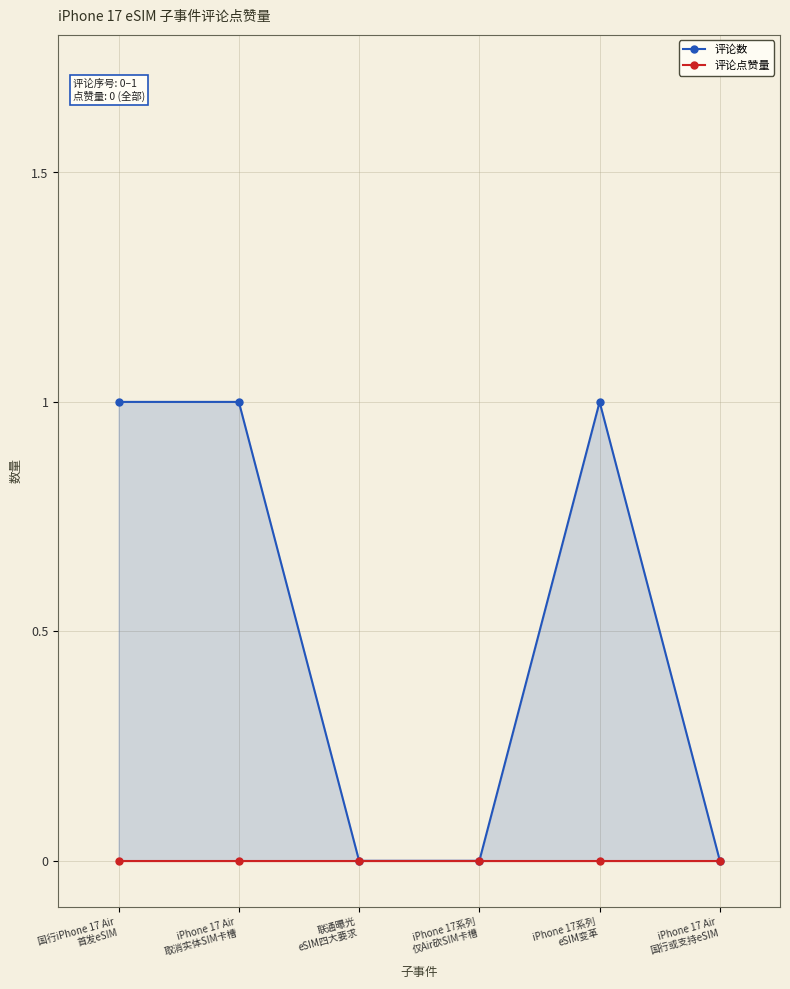

Rank the series by their average value, from lowest to highest.

评论点赞量, 评论数